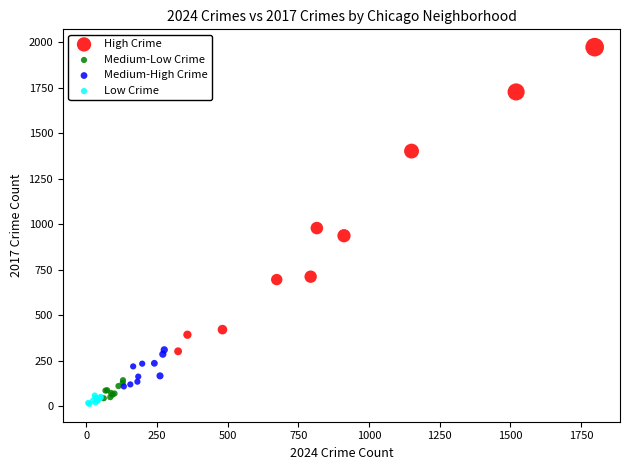

Which series has the widest spread of Y values?

High Crime